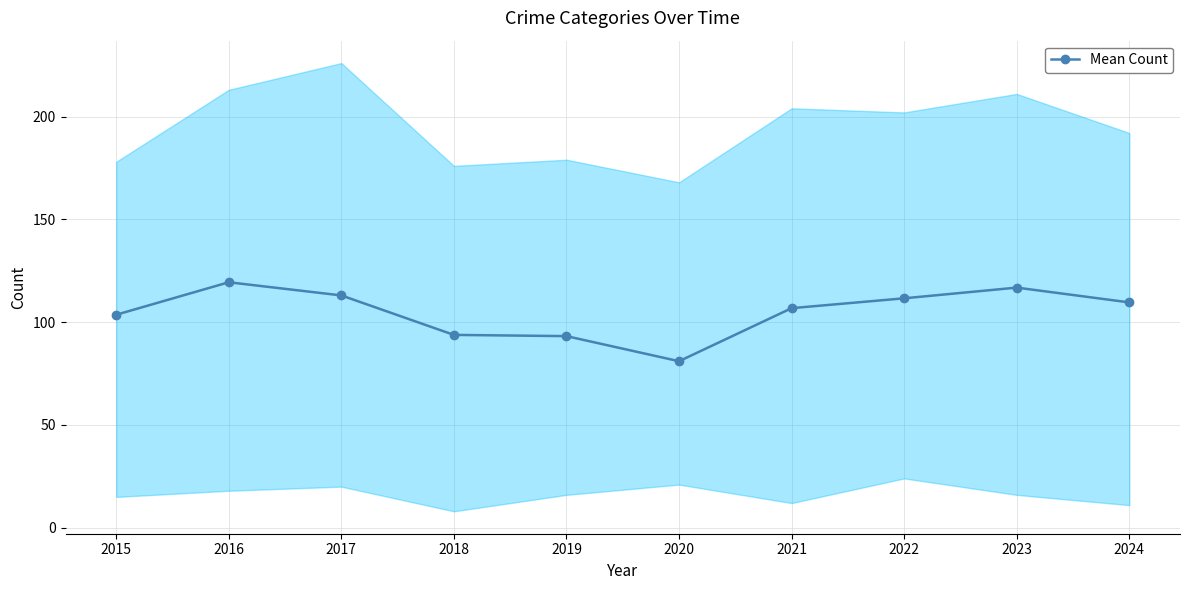

Reading right to left, list all the values displayed in this chart.

2024=109.6	2023=116.8	2022=111.6	2021=106.8	2020=81.0	2019=93.2	2018=93.8	2017=113.0	2016=119.4	2015=103.6